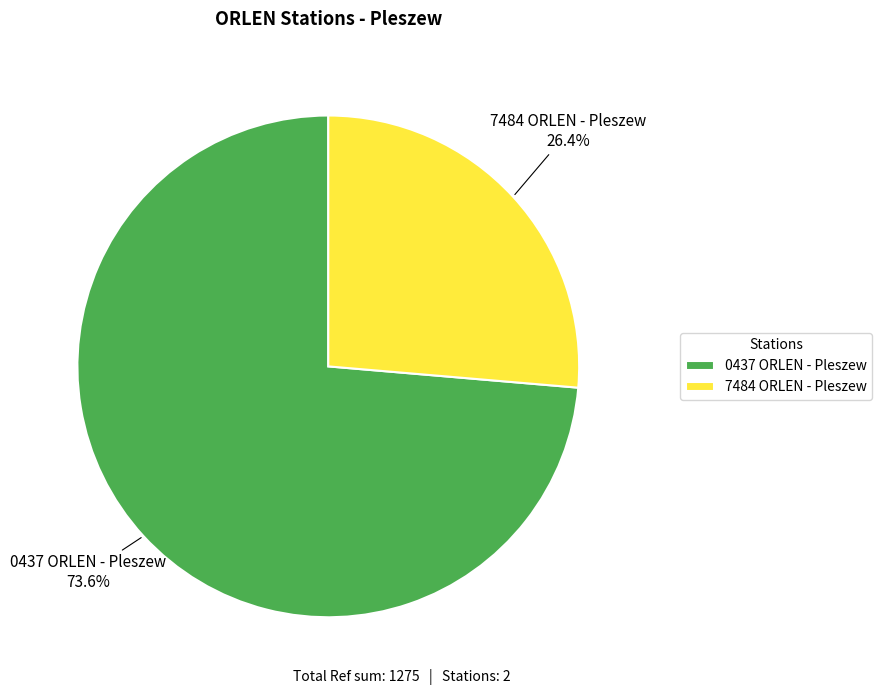

Is it true that 7484 ORLEN - Pleszew is 12% of the pie?

False